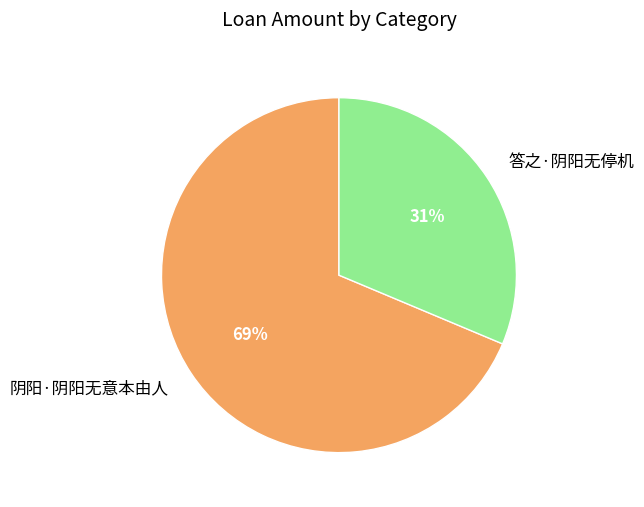

Which slice is the largest?

阴阳·阴阳无意本由人